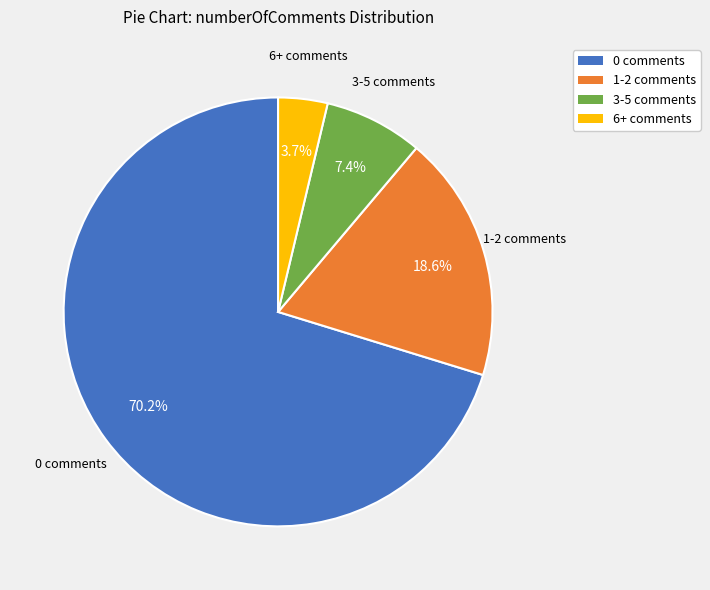

To the nearest percent, what is the combined percentage of 6+ comments and 1-2 comments?

22%